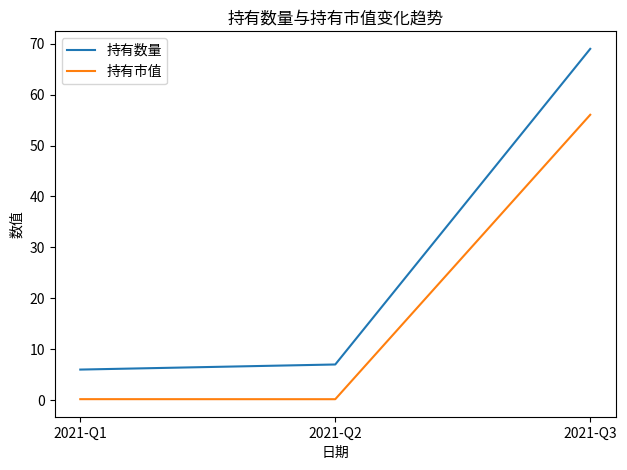

What is the total value across all series at 2021-Q1?

6.2